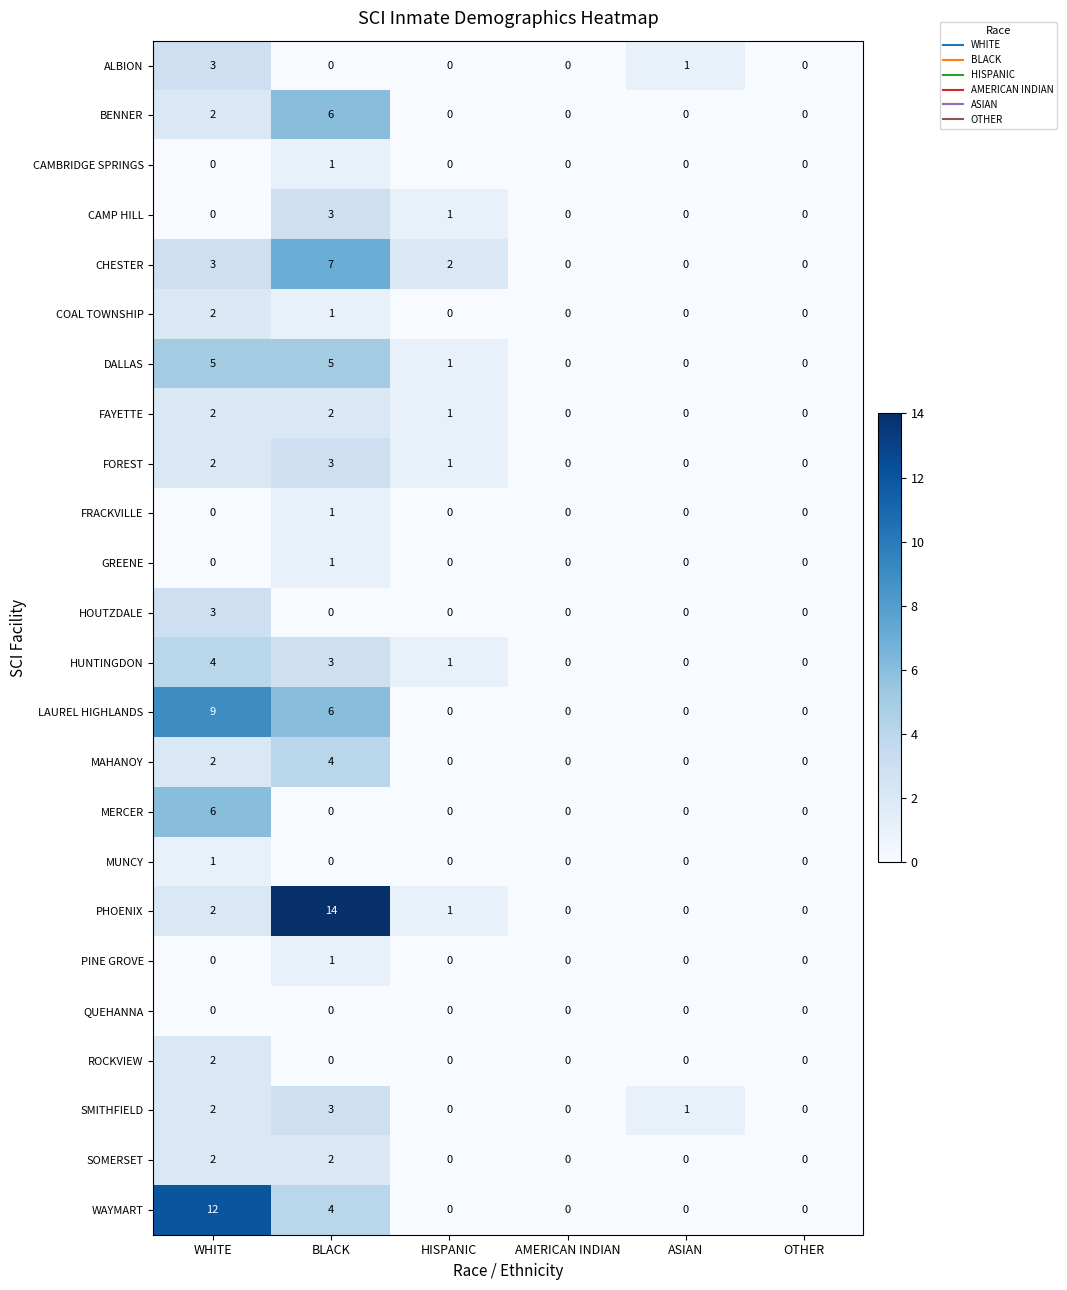

What is the difference between the highest and lowest values at BLACK?

14